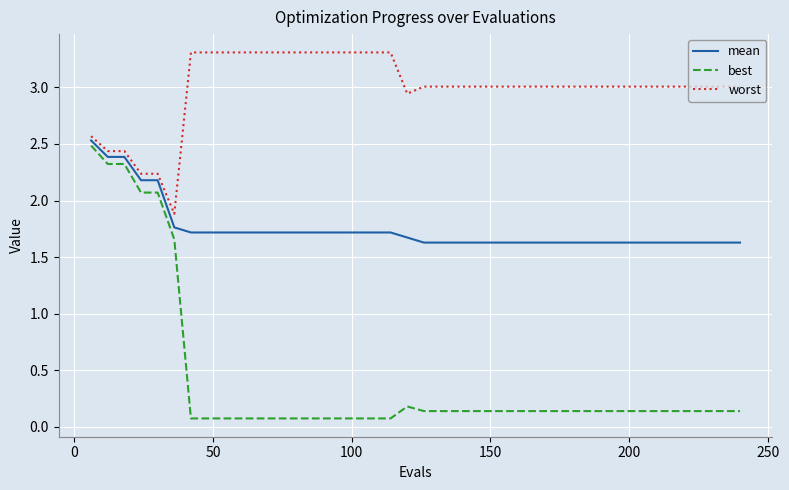

List the series in order of their overall mean, lowest first.

best, mean, worst